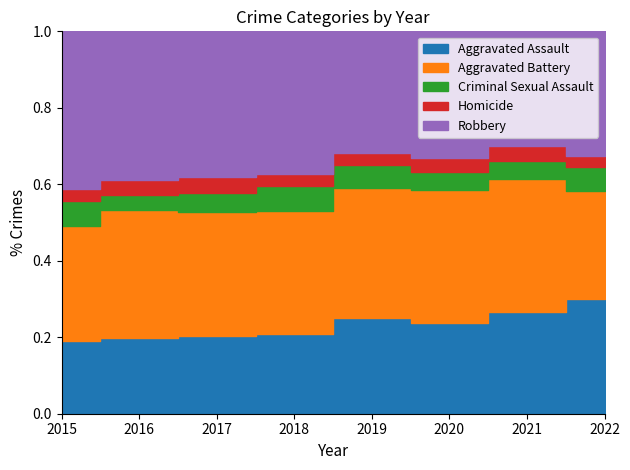

What are all the series names shown in the legend?

Aggravated Assault, Aggravated Battery, Criminal Sexual Assault, Homicide, Robbery